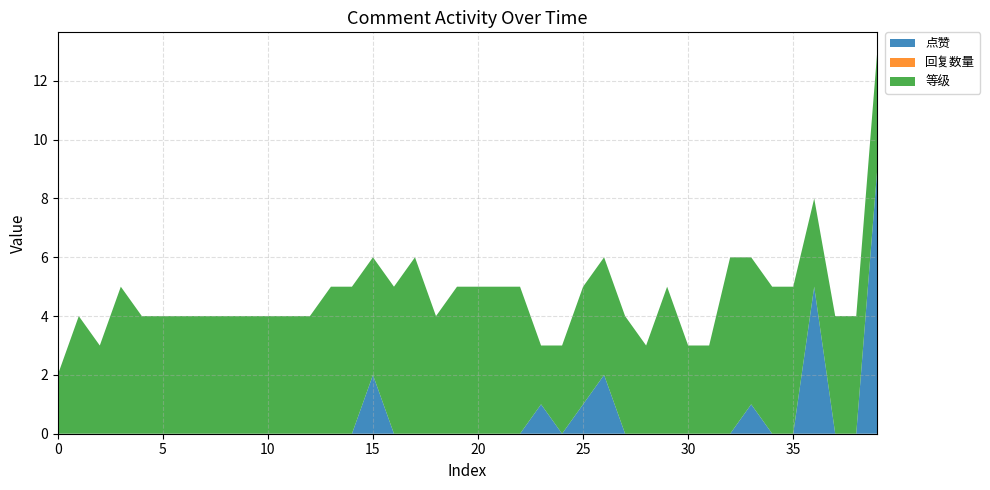

Reading left to right, what are all the values shown in this chart?

点赞: 2021-08-04=0	2021-08-04=0	2021-08-04=0	2021-08-04=0	2021-08-04=0	2021-08-04=0	2021-08-04=0	2021-08-04=0	2021-08-04=0	2021-08-04=0	2021-08-04=0	2021-08-04=0	2021-08-04=0	2021-08-04=0	2021-08-04=0	2021-08-04=2	2021-08-04=0	2021-08-04=0	2021-08-04=0	2021-08-04=0	2021-08-04=0	2021-08-04=0	2021-08-04=0	2021-08-04=1	2021-08-03=0	2021-08-03=1	2021-08-03=2	2021-08-03=0	2021-08-03=0	2021-08-03=0	2021-08-03=0	2021-08-03=0	2021-08-03=0	2021-08-03=1	2021-08-03=0	2021-08-03=0	2021-08-03=5	2021-08-03=0	2021-08-03=0	2021-08-03=9
回复数量: 2021-08-04=0	2021-08-04=0	2021-08-04=0	2021-08-04=0	2021-08-04=0	2021-08-04=0	2021-08-04=0	2021-08-04=0	2021-08-04=0	2021-08-04=0	2021-08-04=0	2021-08-04=0	2021-08-04=0	2021-08-04=0	2021-08-04=0	2021-08-04=0	2021-08-04=0	2021-08-04=0	2021-08-04=0	2021-08-04=0	2021-08-04=0	2021-08-04=0	2021-08-04=0	2021-08-04=0	2021-08-03=0	2021-08-03=0	2021-08-03=0	2021-08-03=0	2021-08-03=0	2021-08-03=0	2021-08-03=0	2021-08-03=0	2021-08-03=0	2021-08-03=0	2021-08-03=0	2021-08-03=0	2021-08-03=0	2021-08-03=0	2021-08-03=0	2021-08-03=0
等级: 2021-08-04=2	2021-08-04=4	2021-08-04=3	2021-08-04=5	2021-08-04=4	2021-08-04=4	2021-08-04=4	2021-08-04=4	2021-08-04=4	2021-08-04=4	2021-08-04=4	2021-08-04=4	2021-08-04=4	2021-08-04=5	2021-08-04=5	2021-08-04=4	2021-08-04=5	2021-08-04=6	2021-08-04=4	2021-08-04=5	2021-08-04=5	2021-08-04=5	2021-08-04=5	2021-08-04=2	2021-08-03=3	2021-08-03=4	2021-08-03=4	2021-08-03=4	2021-08-03=3	2021-08-03=5	2021-08-03=3	2021-08-03=3	2021-08-03=6	2021-08-03=5	2021-08-03=5	2021-08-03=5	2021-08-03=3	2021-08-03=4	2021-08-03=4	2021-08-03=4